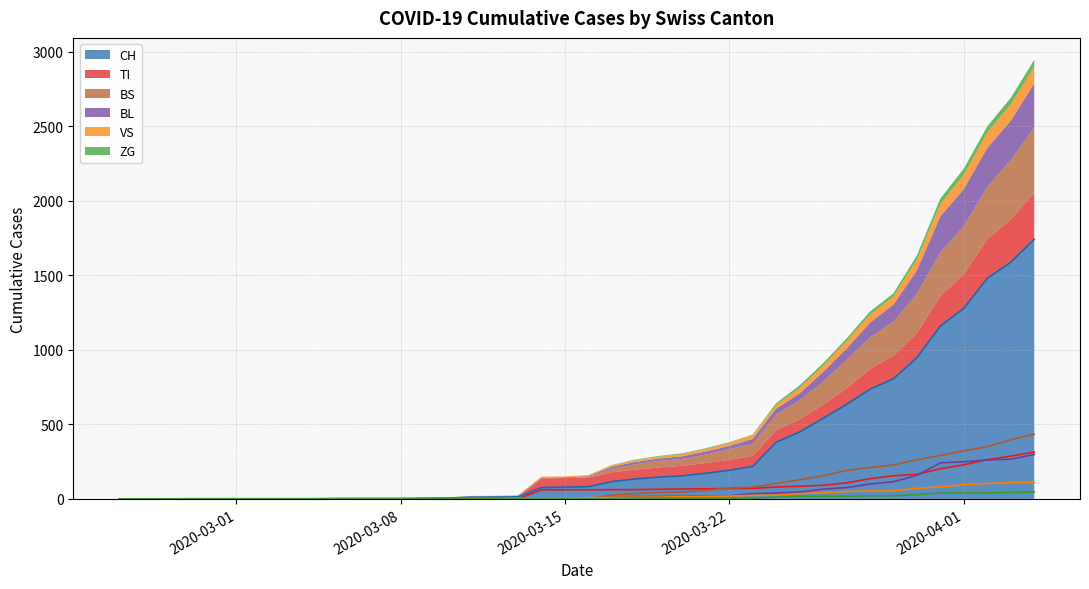

True or false: BL has more than 1 points higher than both neighbors.

False